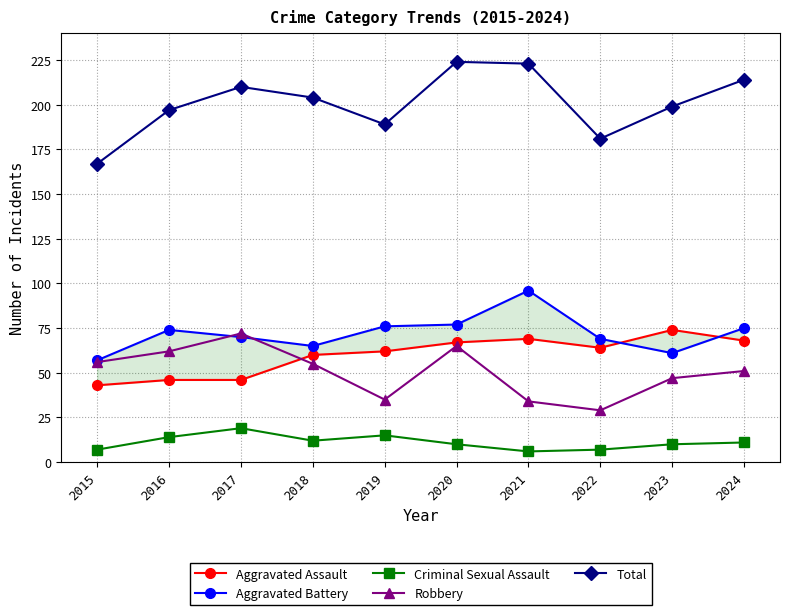

What are all the series names shown in the legend?

Aggravated Assault, Aggravated Battery, Criminal Sexual Assault, Robbery, Total